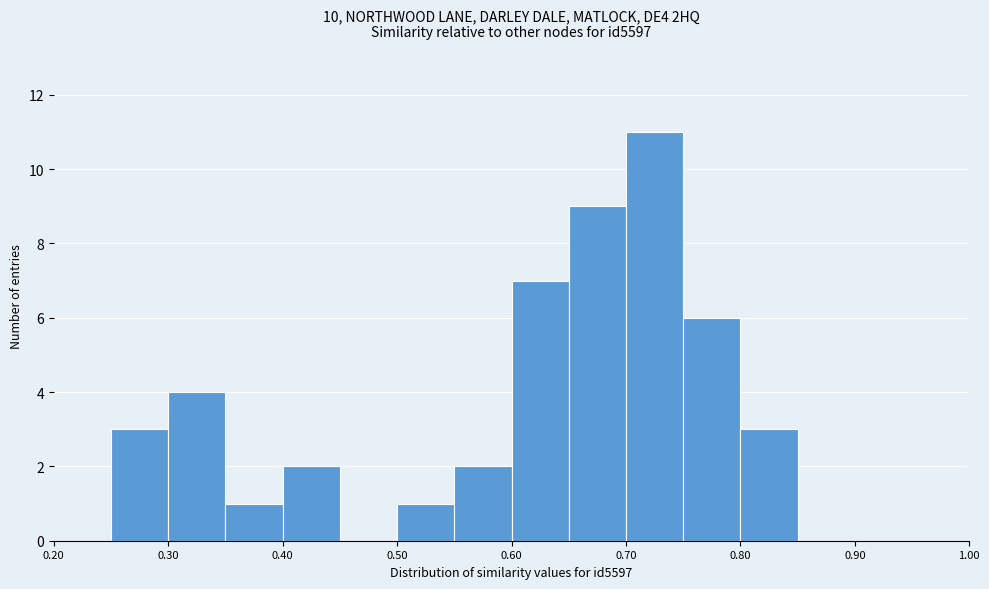

Reading left to right, list every bar in this chart as the range it spans on the x-axis followed by its height. The values are not printed on the chart, so give them approximately, as read against the axis.

0.20 to 0.25: 0
0.25 to 0.30: 3
0.30 to 0.35: 4
0.35 to 0.40: 1
0.40 to 0.45: 2
0.45 to 0.50: 0
0.50 to 0.55: 1
0.55 to 0.60: 2
0.60 to 0.65: 7
0.65 to 0.70: 9
0.70 to 0.75: 11
0.75 to 0.80: 6
0.80 to 0.85: 3
0.85 to 0.90: 0
0.90 to 0.95: 0
0.95 to 1.00: 0